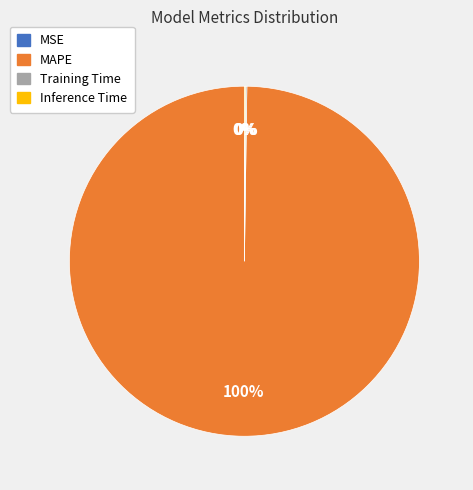

Which category has the biggest portion of the pie?

MAPE